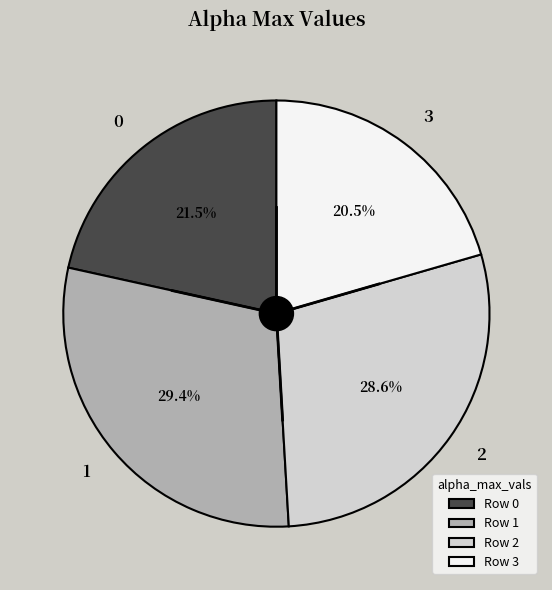

True or false: 3 accounts for 13% of the total.

False